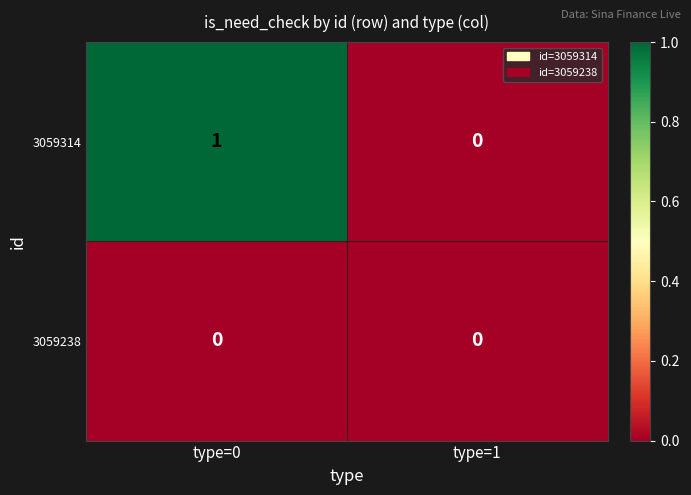

At which category is the sum across all series the highest?

type=0